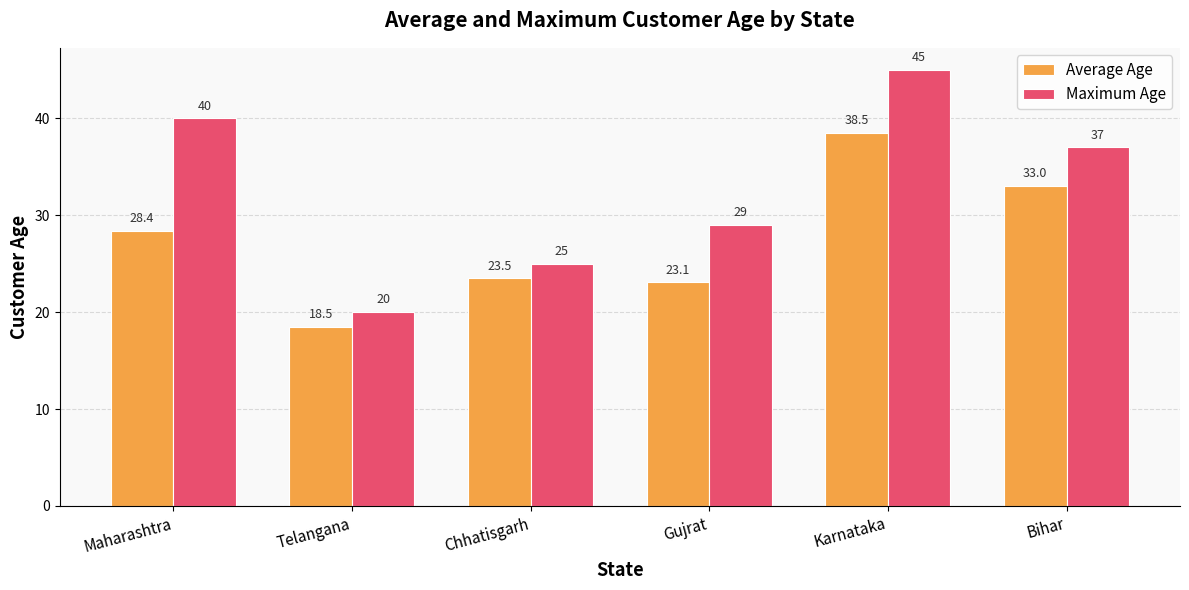

What is the difference between the maximum and second lowest values in the Maximum Age series?

20.0